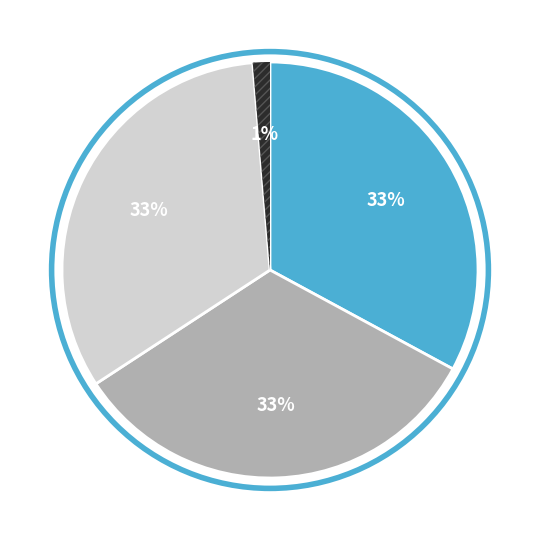

Is there a majority slice in this chart?

No